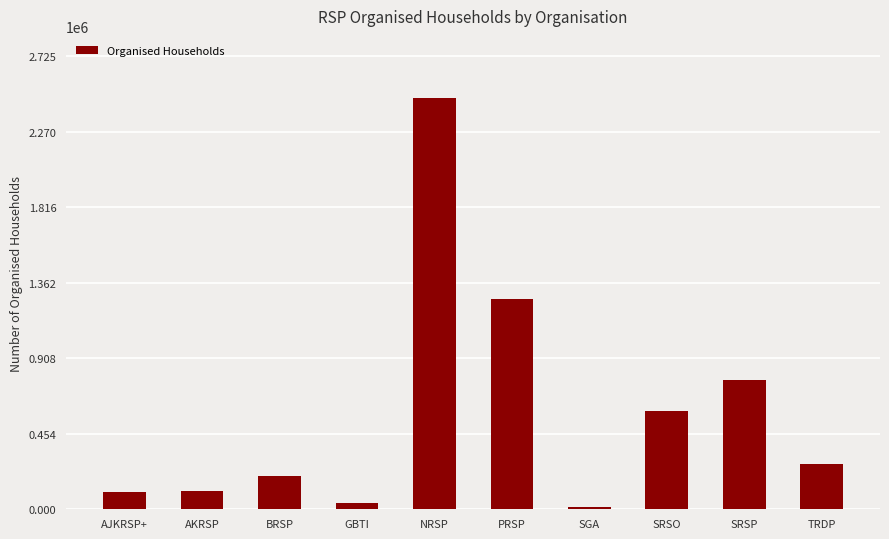

How many bars are there in total?

10